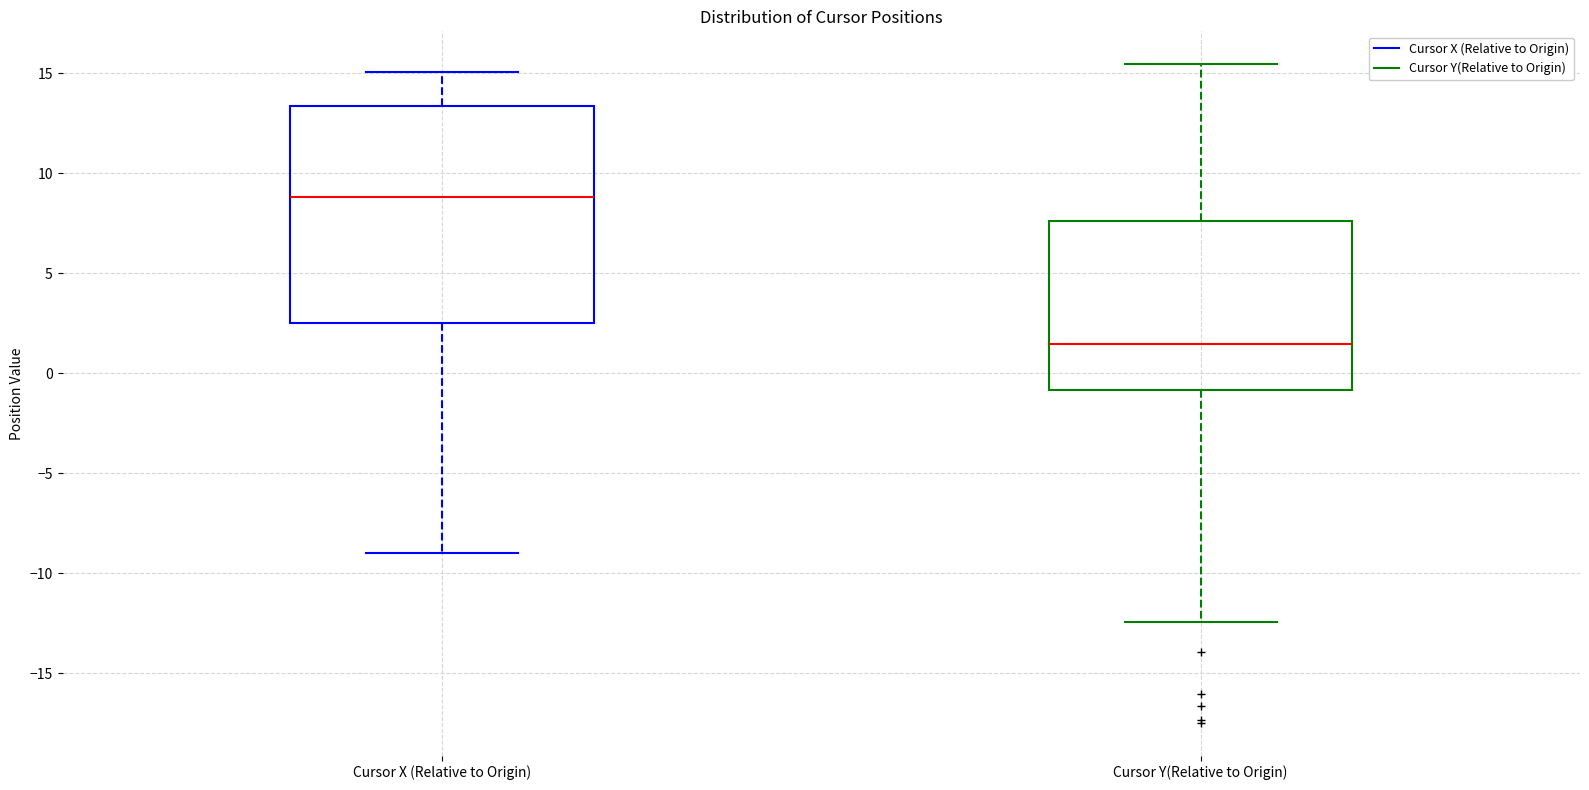

Where is the lower edge of the box for Cursor Y(Relative to Origin) on the y-axis? The values are not printed on the chart, so give them approximately, as read against the axis.

-1.0